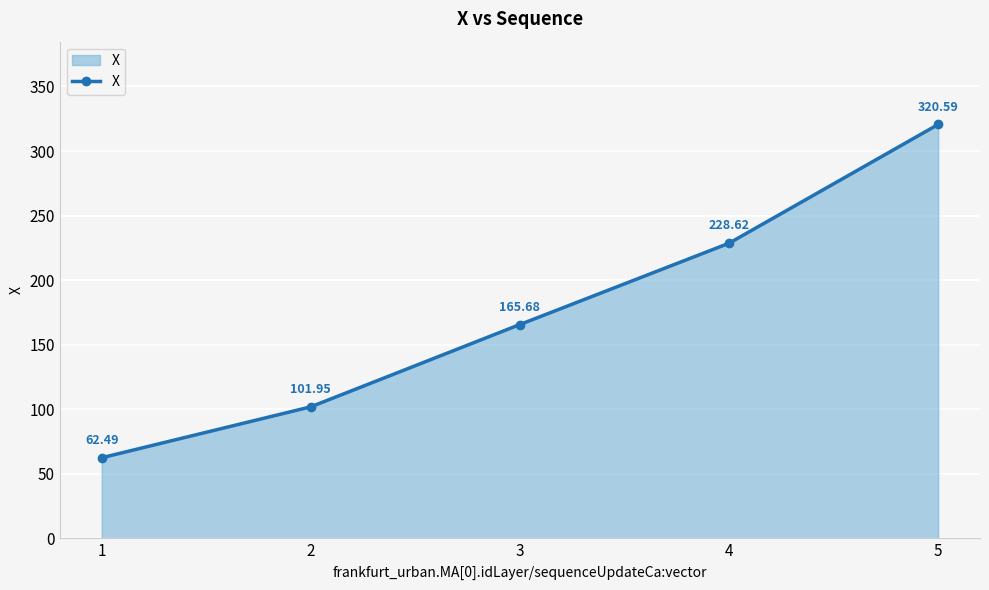

True or false: there are more than 2 points higher than both neighbors.

False